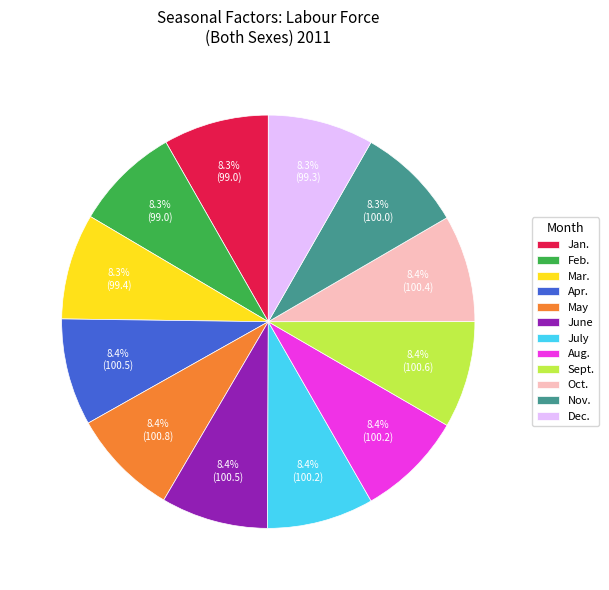

To the nearest percent, what is the combined percentage of Dec. and July?

17%